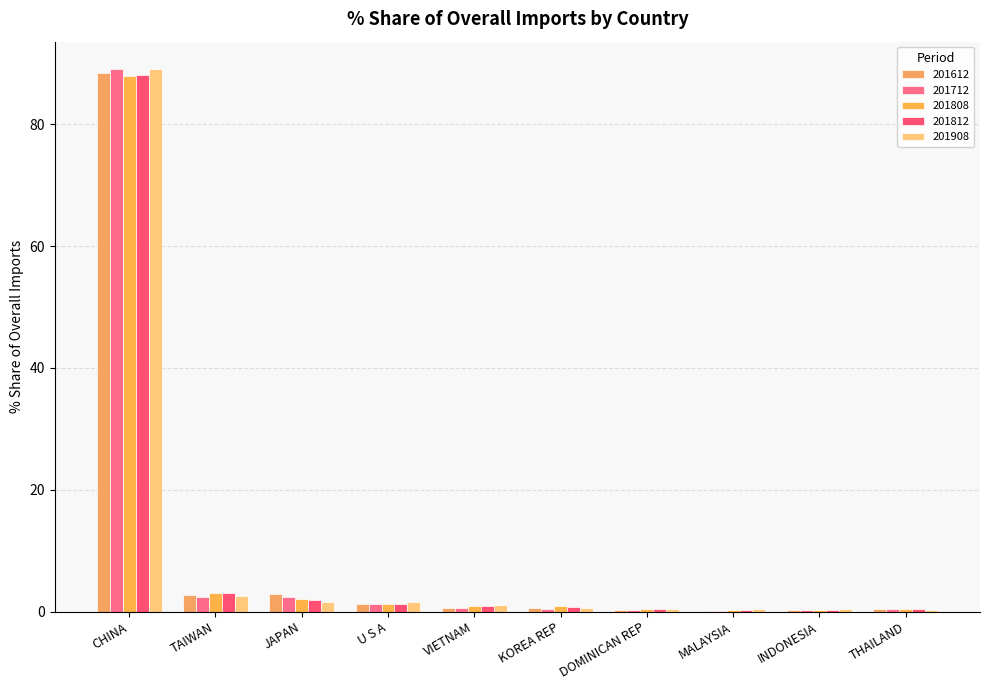

How many data points does each series have?

10